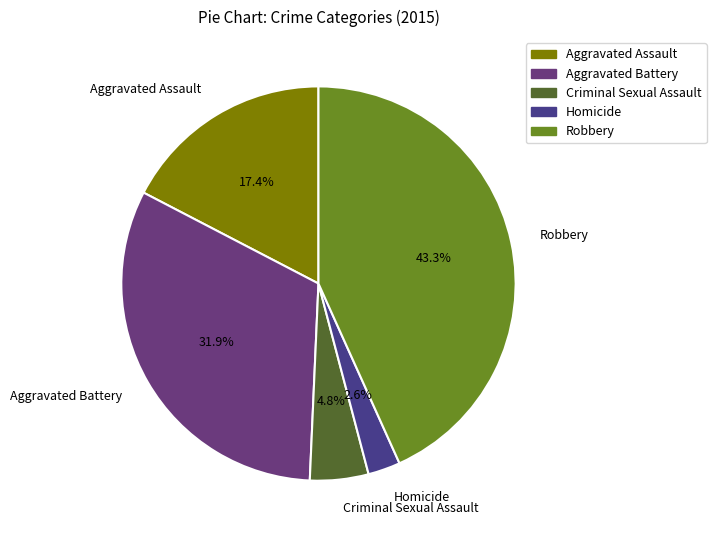

Rank the categories by value from highest to lowest.

Robbery, Aggravated Battery, Aggravated Assault, Criminal Sexual Assault, Homicide